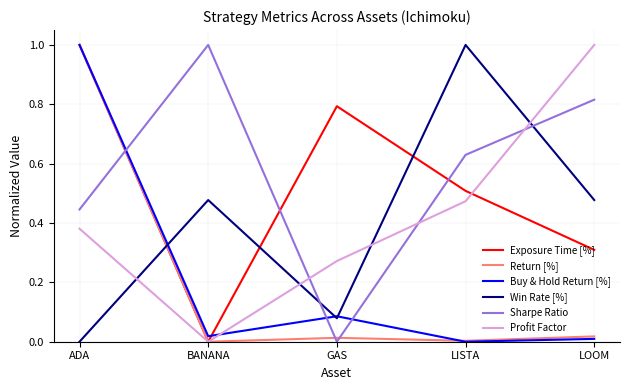

Is it true that Win Rate [%] equals 1.0 at LISTA?

True